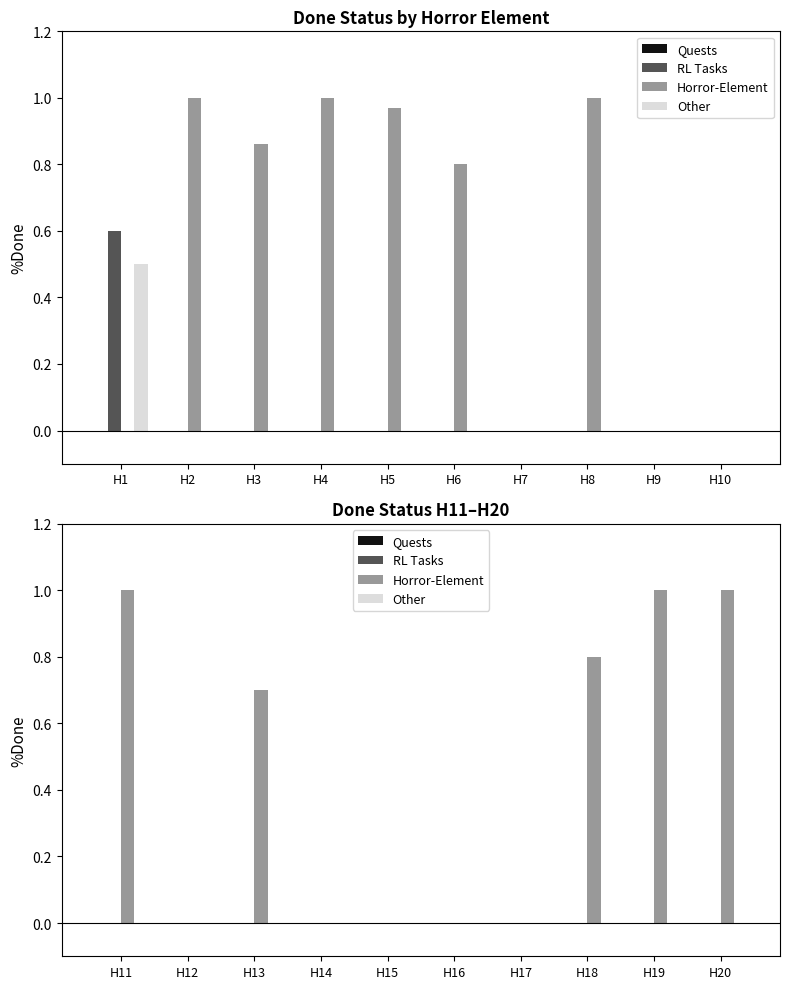

Rank the series at H13 from highest to lowest value.

Horror-Element, Quests, RL Tasks, Other